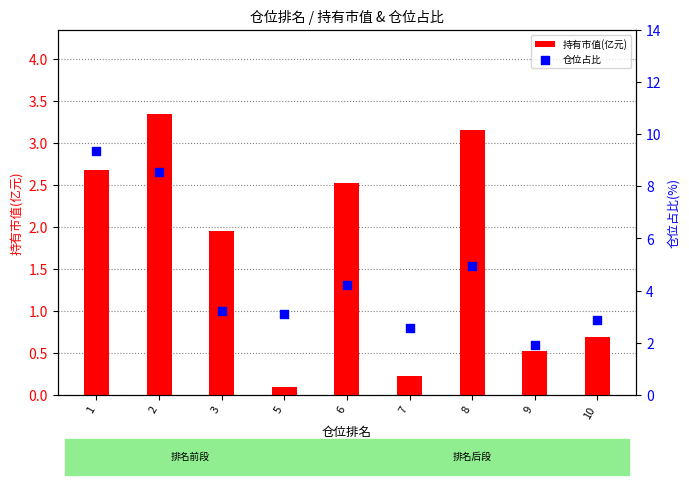

Is the value of 仓位占比 at 10 greater than the value of 持有市值(亿元) at 6?

Yes